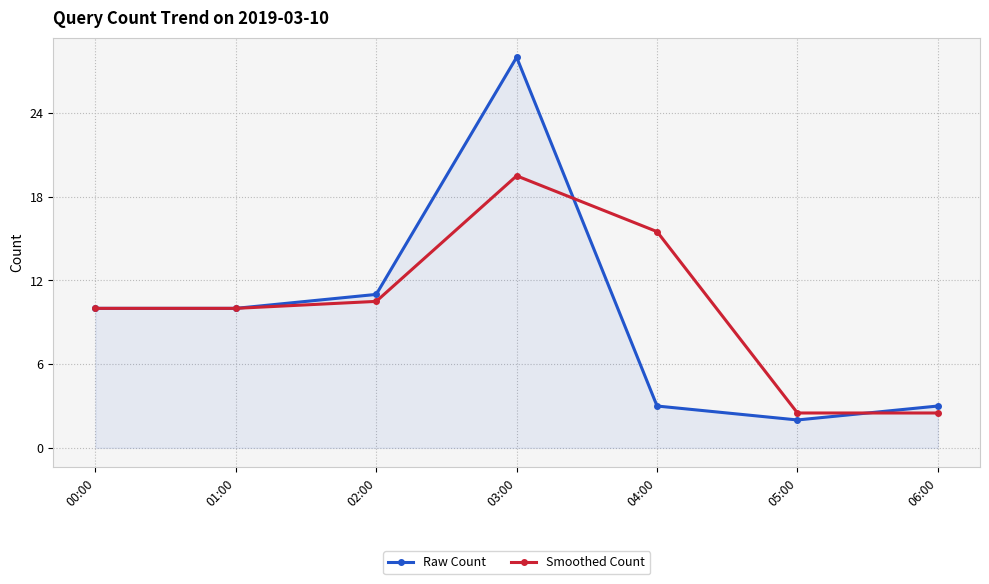

True or false: Raw Count and Smoothed Count cross at least once.

True